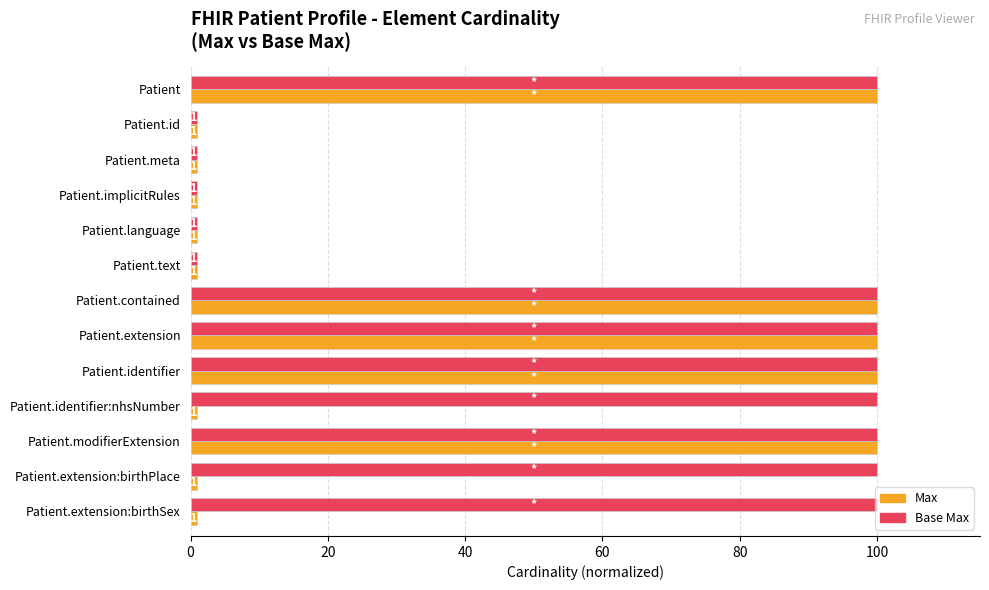

Rank the series by their average value, from lowest to highest.

Max, Base Max